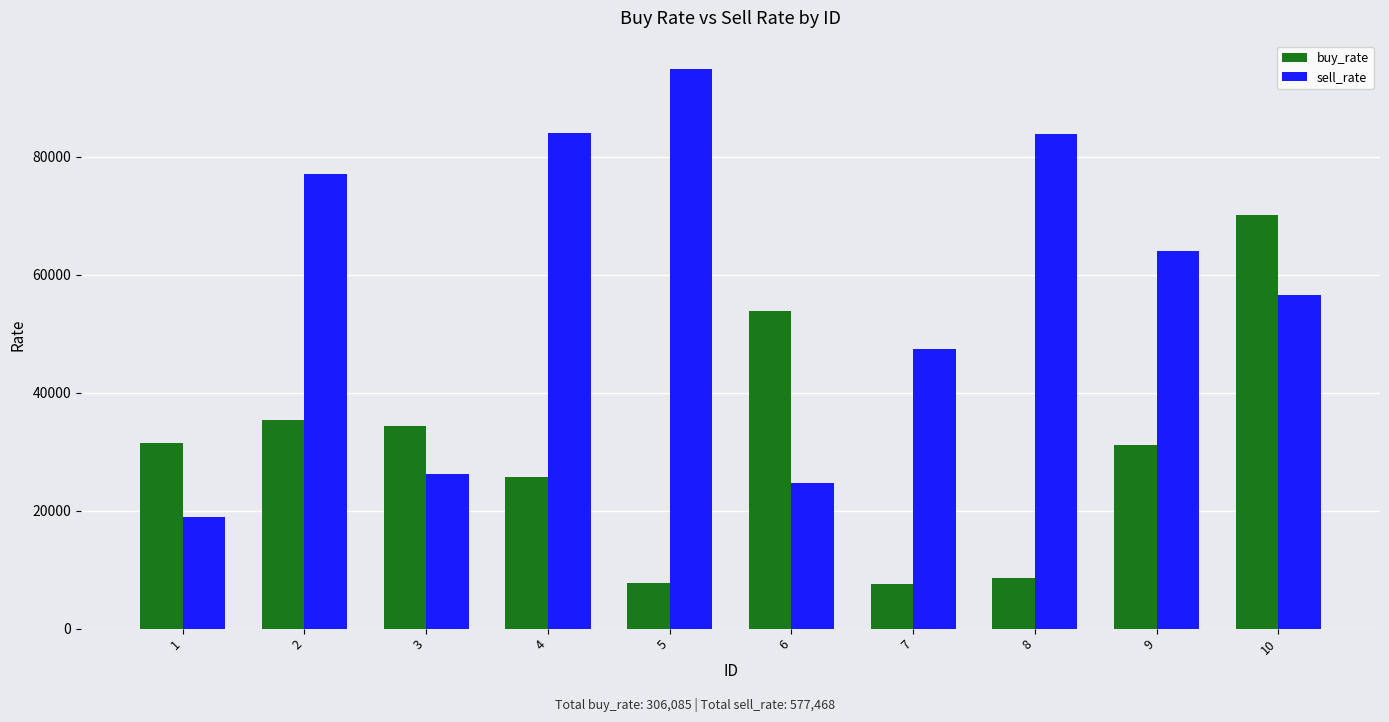

The buy_rate series shows 31140 at 9. True or false?

True